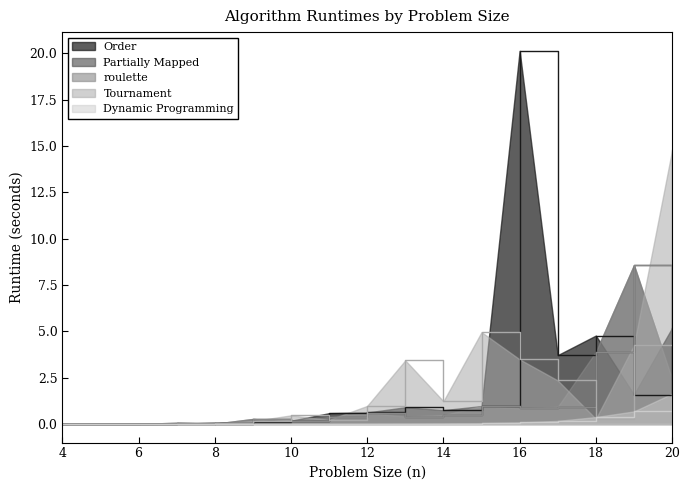

True or false: Partially Mapped and Tournament cross at least once.

True